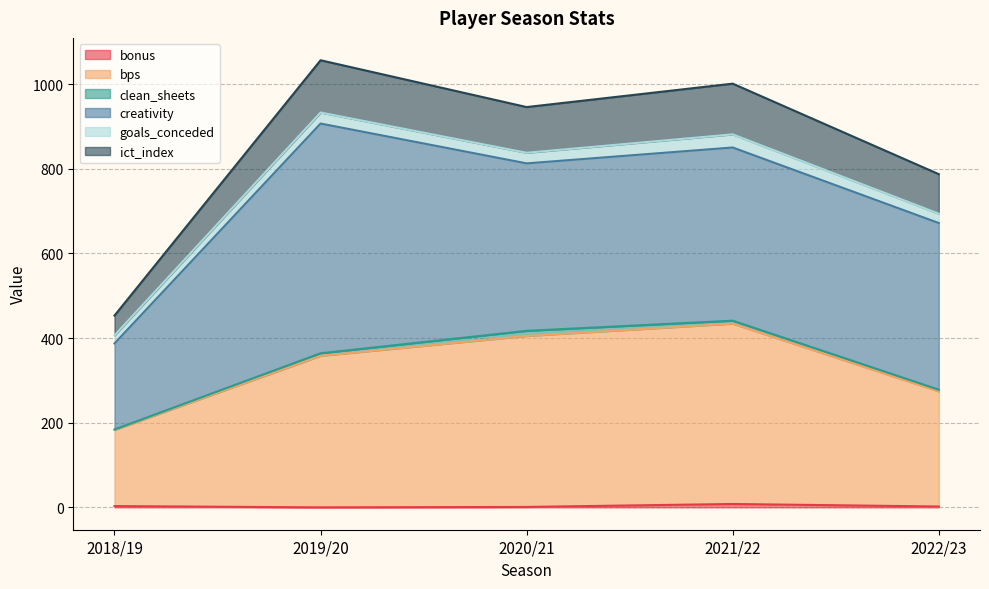

True or false: ict_index has more than 2 interior local peaks.

False